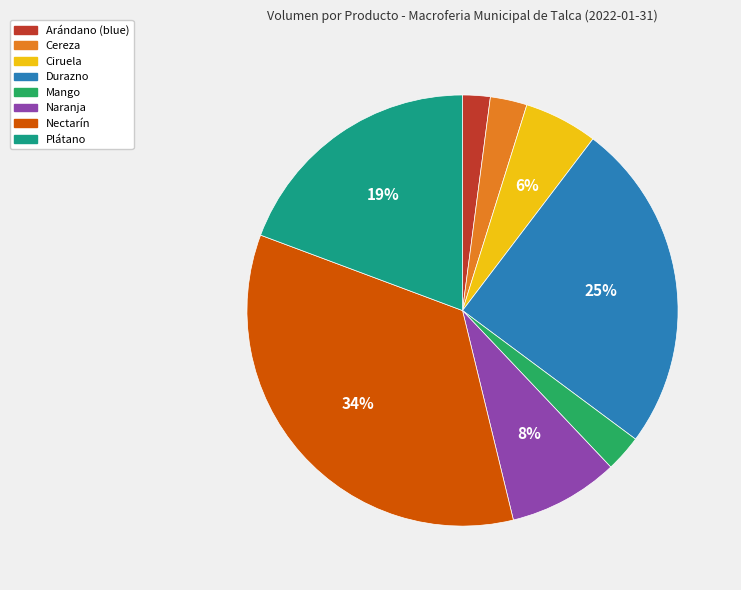

Approximately how many times larger is the value at Ciruela compared to Nectarín?

0.2